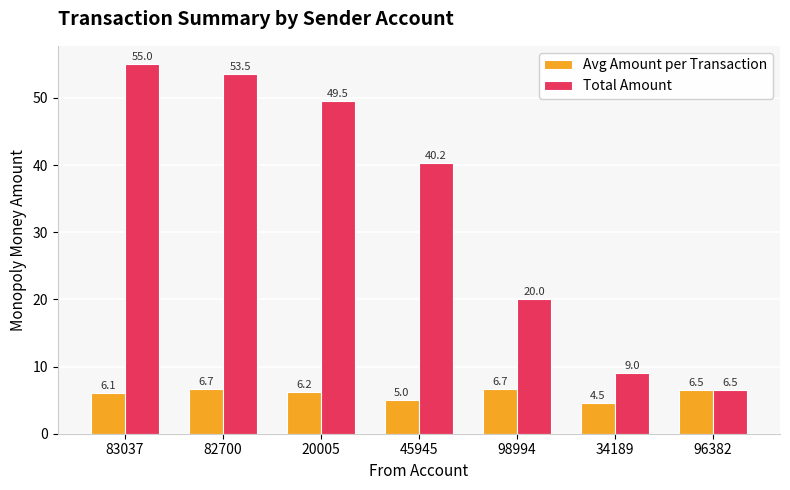

What is the label of the 3rd bar from the right?

98994